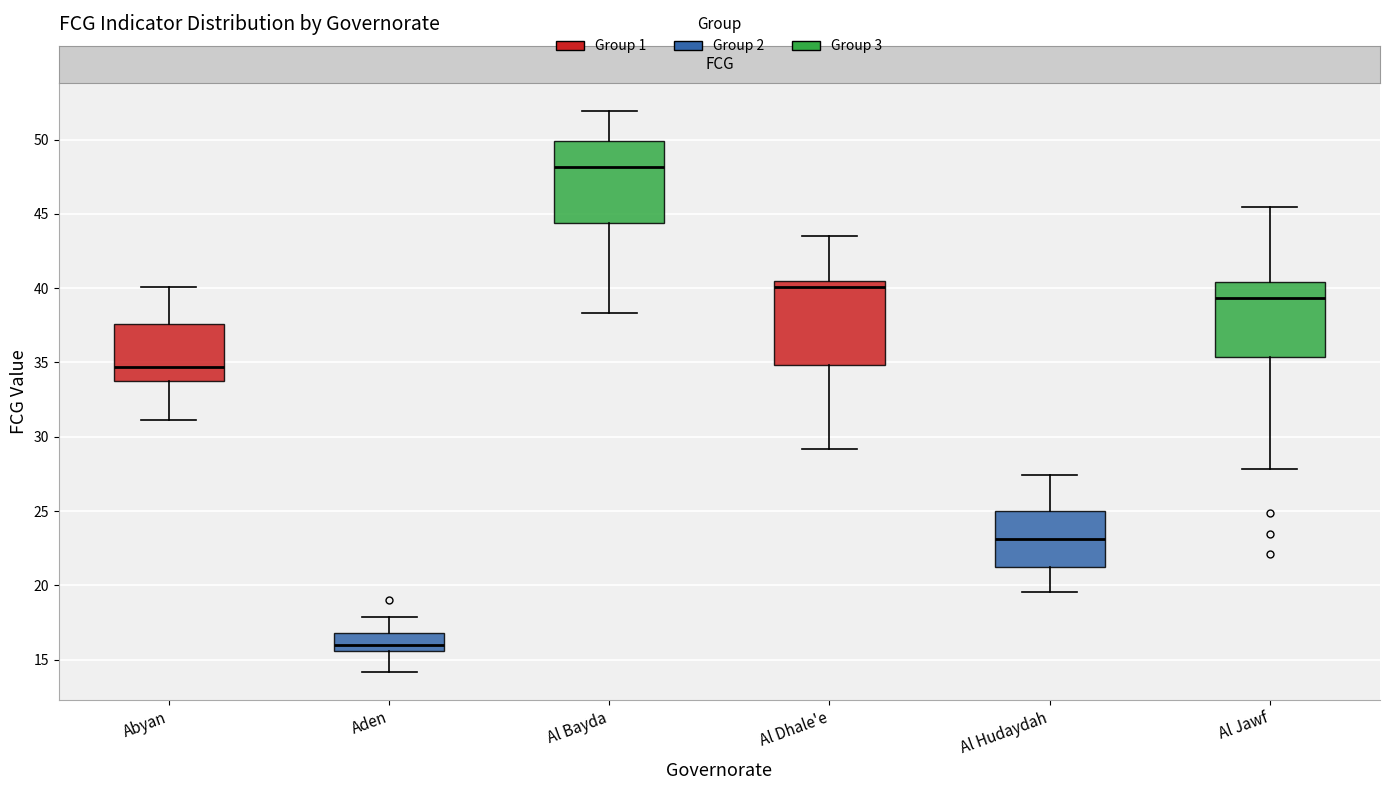

Where does the lower whisker of the box for Al Hudaydah end on the y-axis? The values are not printed on the chart, so give them approximately, as read against the axis.

19.5